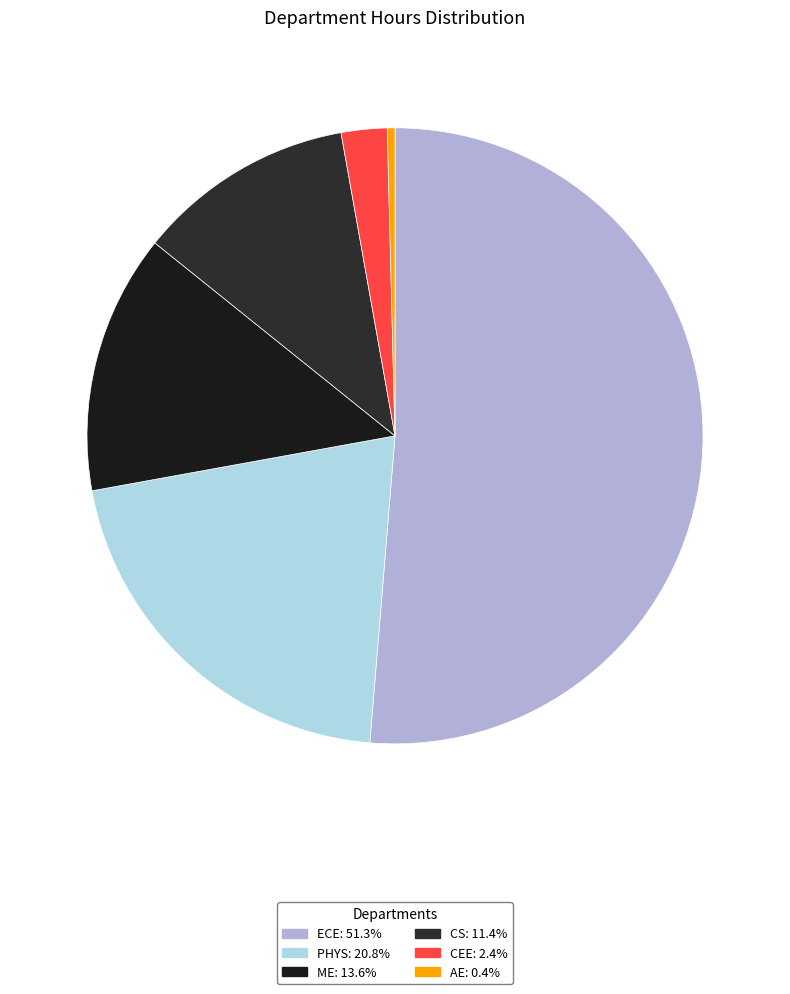

Is there any slice that represents more than half of the pie?

Yes